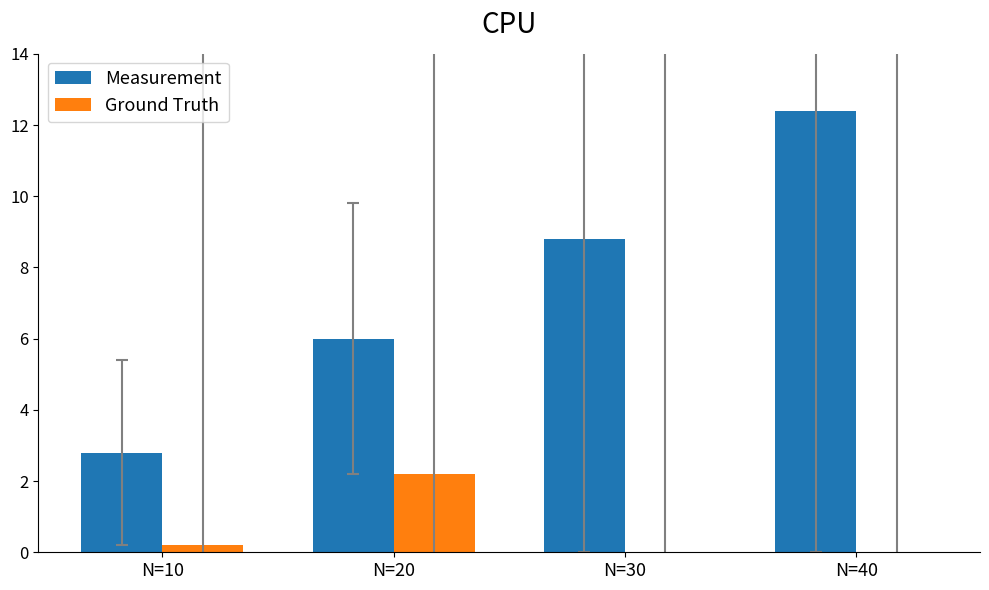

What is the total value across all series at N=30?

8.8